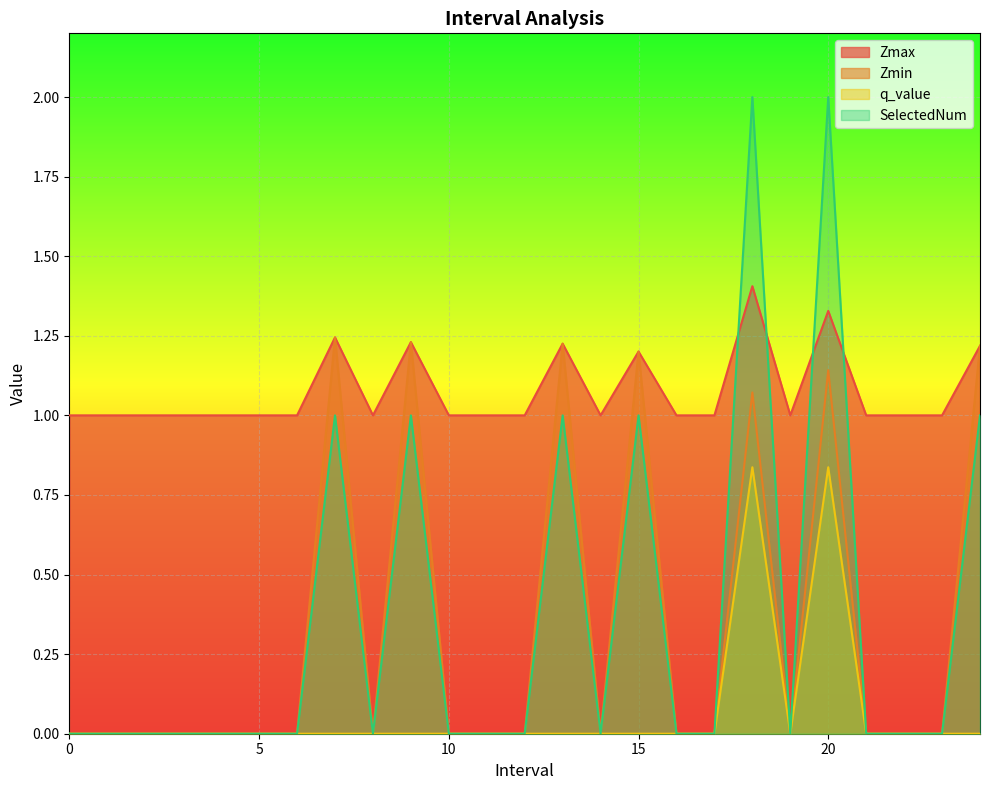

How many values in the SelectedNum series exceed 0?

7